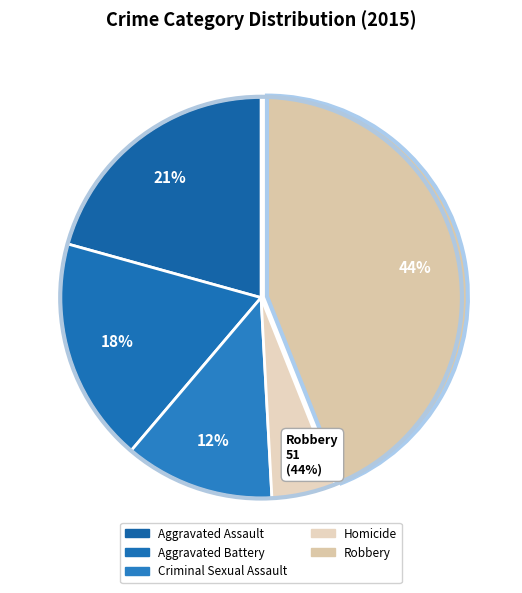

How many segments does this pie chart have?

5